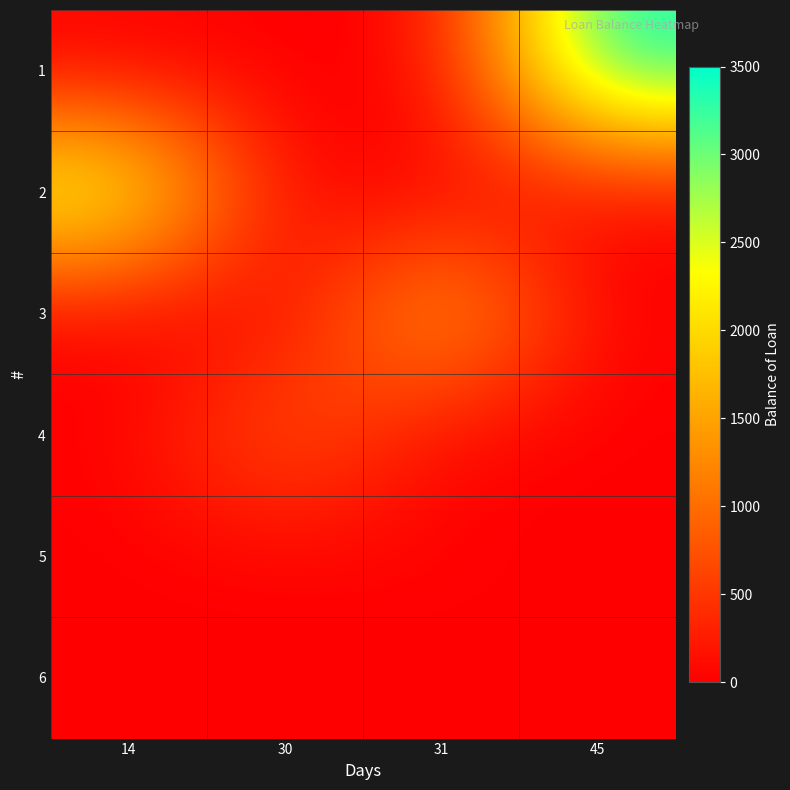

Between 31 and 30, which is larger?

31